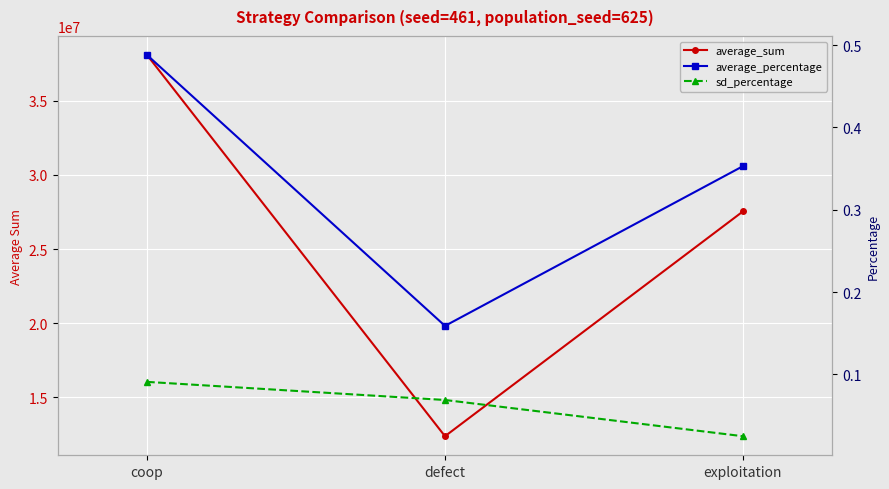

At which category is the sum across all series the highest?

coop